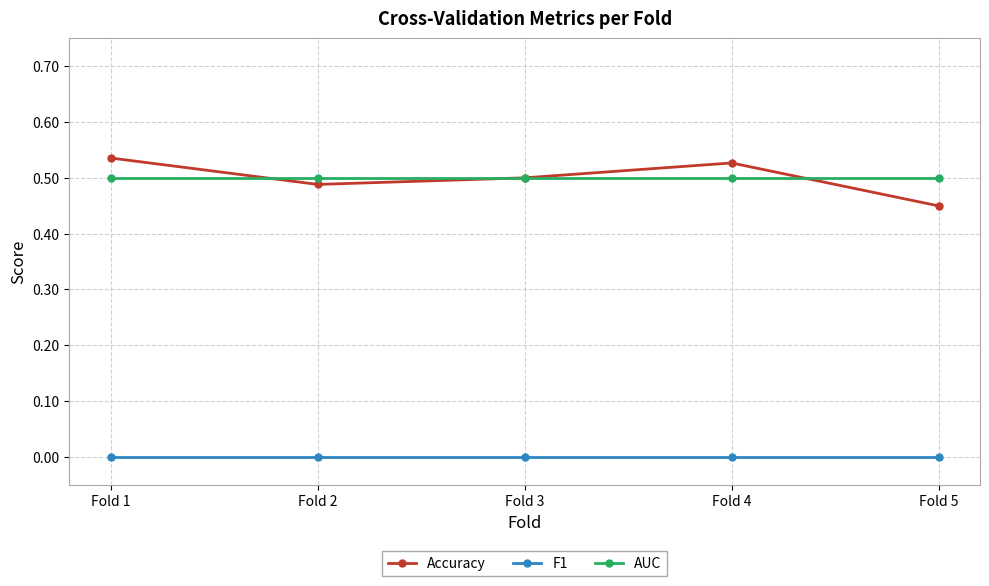

After their last crossing, which series has the higher values: AUC or Accuracy?

AUC